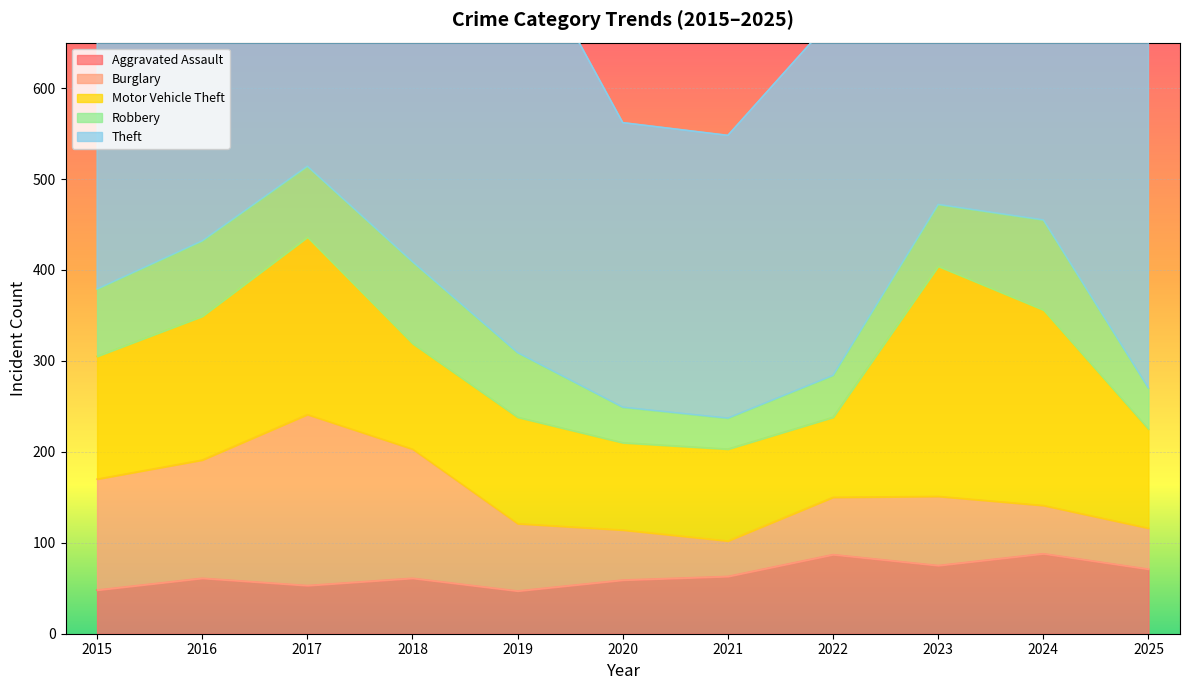

Reading left to right, transcribe all the data shown in this chart.

Aggravated Assault: 48	61	53	61	47	59	63	87	75	88	71
Burglary: 122	130	188	142	74	55	39	63	76	53	45
Motor Vehicle Theft: 135	158	195	116	117	96	101	88	253	215	109
Robbery: 74	83	78	90	71	39	34	46	68	99	45
Theft: 434	511	440	447	465	313	311	393	473	595	515